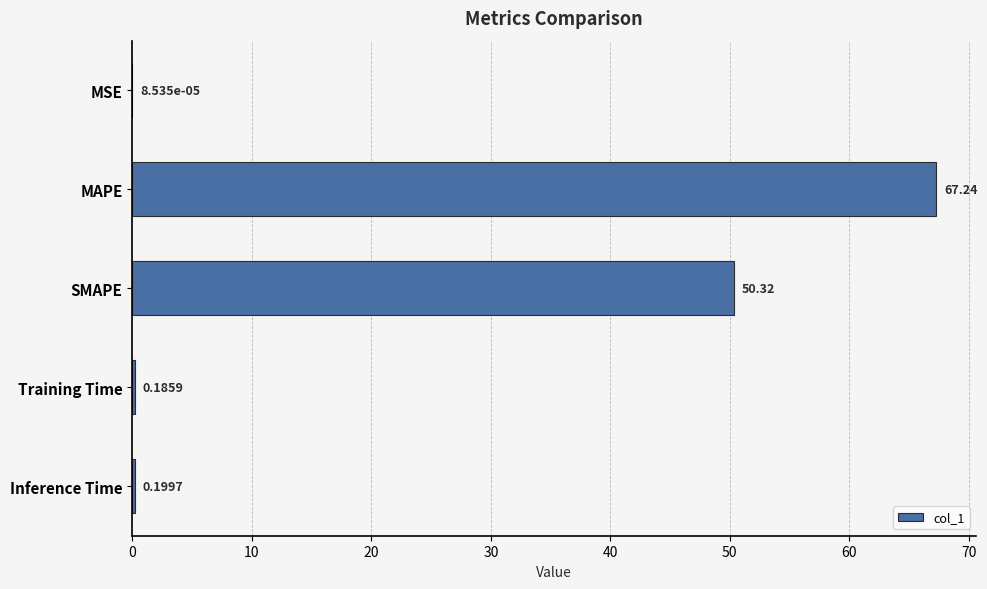

At which label is the value closest to 33?

SMAPE